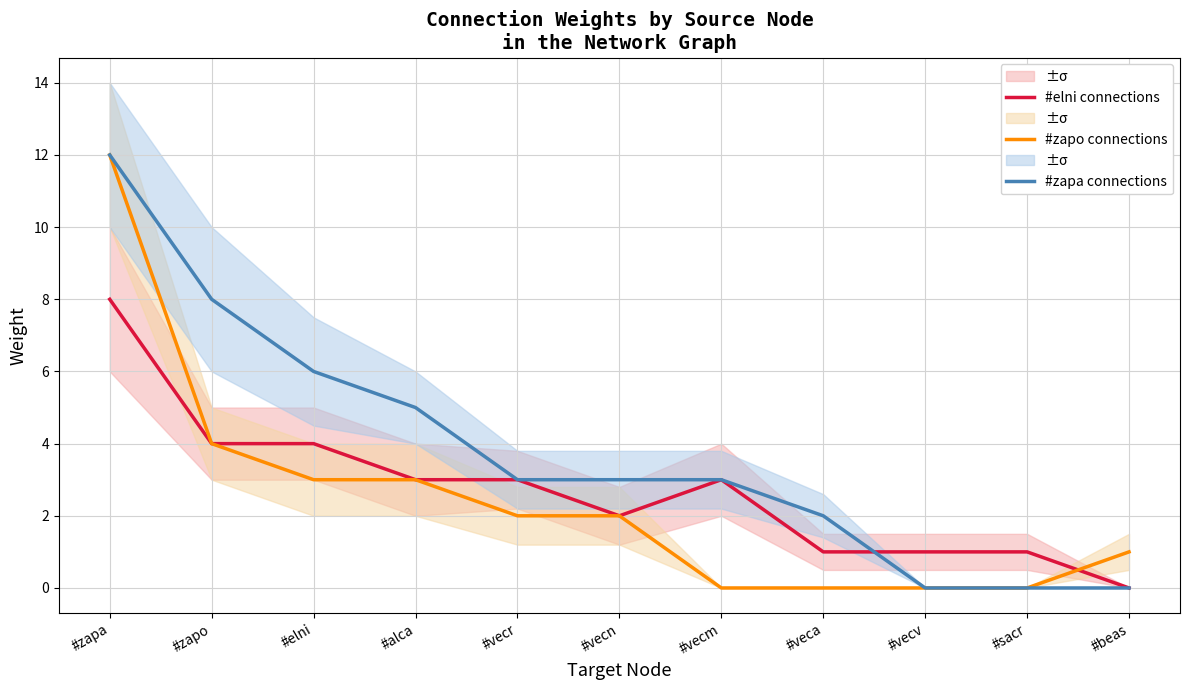

How many data points in #elni connections are less than 3?

5